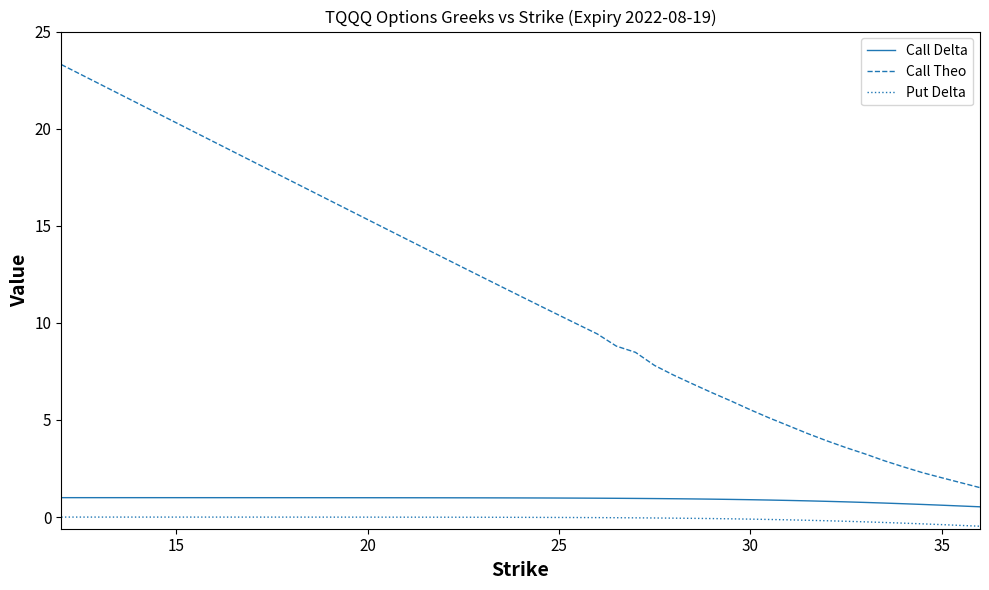

Which series has the largest range (max minus min)?

Call Theo